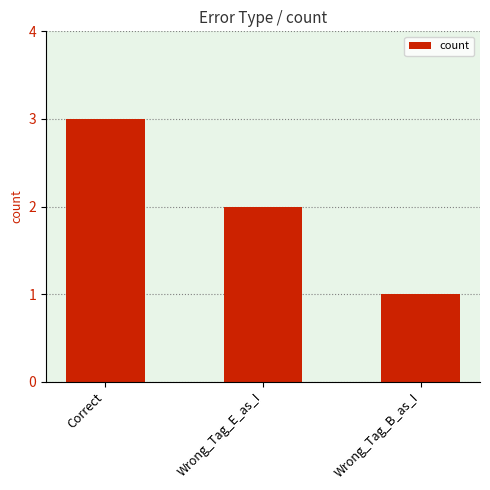

Does the chart contain stacked bars?

No